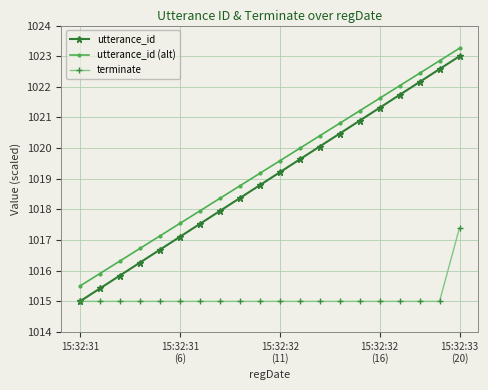

What is the value of the utterance_id (alt) point at the 10th from the left?

1019.2